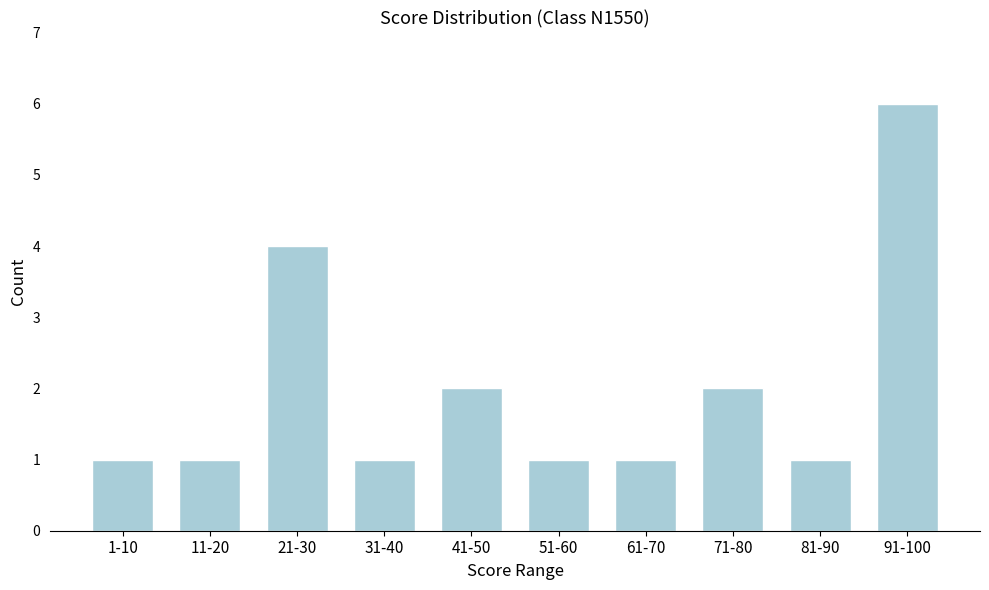

Reading left to right, list all the values displayed in this chart.

1	1	4	1	2	1	1	2	1	6